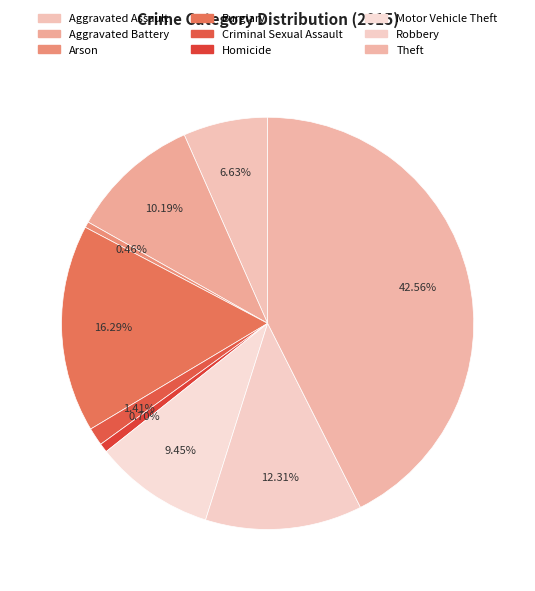

Is there any slice that represents more than half of the pie?

No